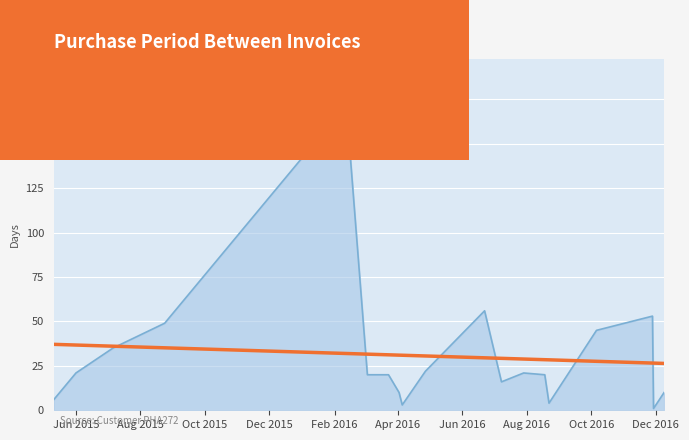

Does the chart display data point markers on the line(s)?

No